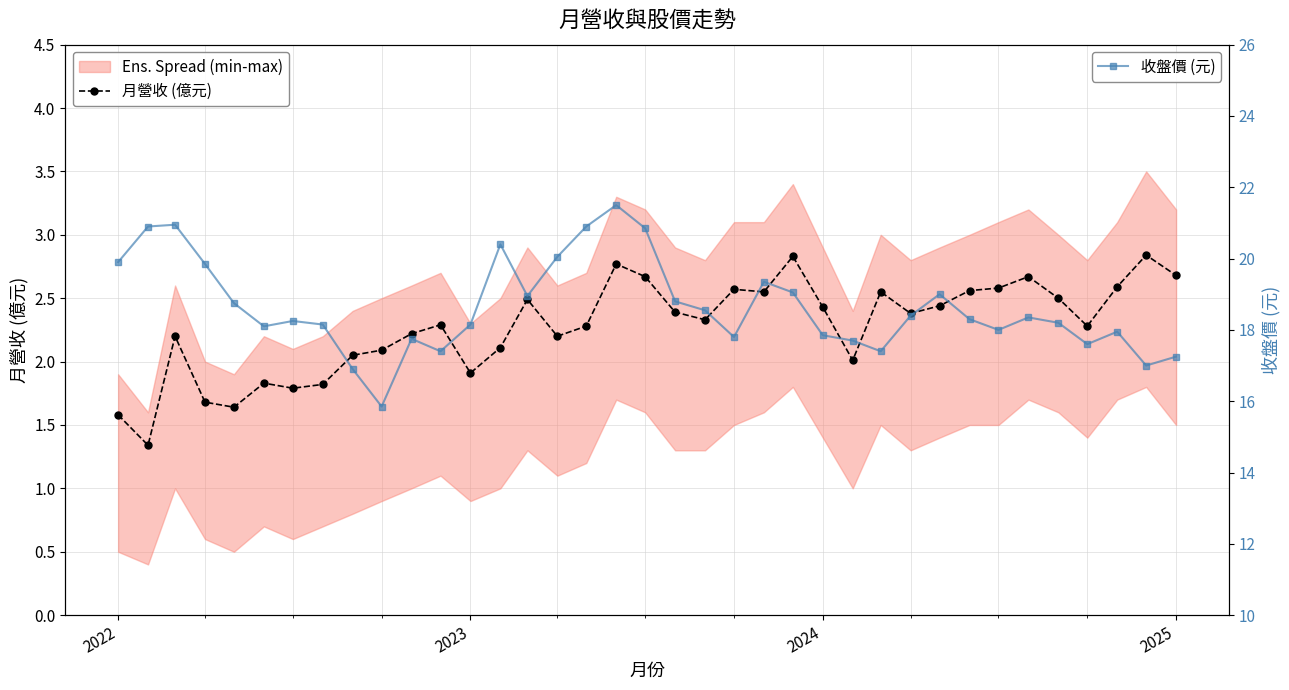

True or false: 收盤價 (元) and 月營收 (億元) intersect in this chart.

False